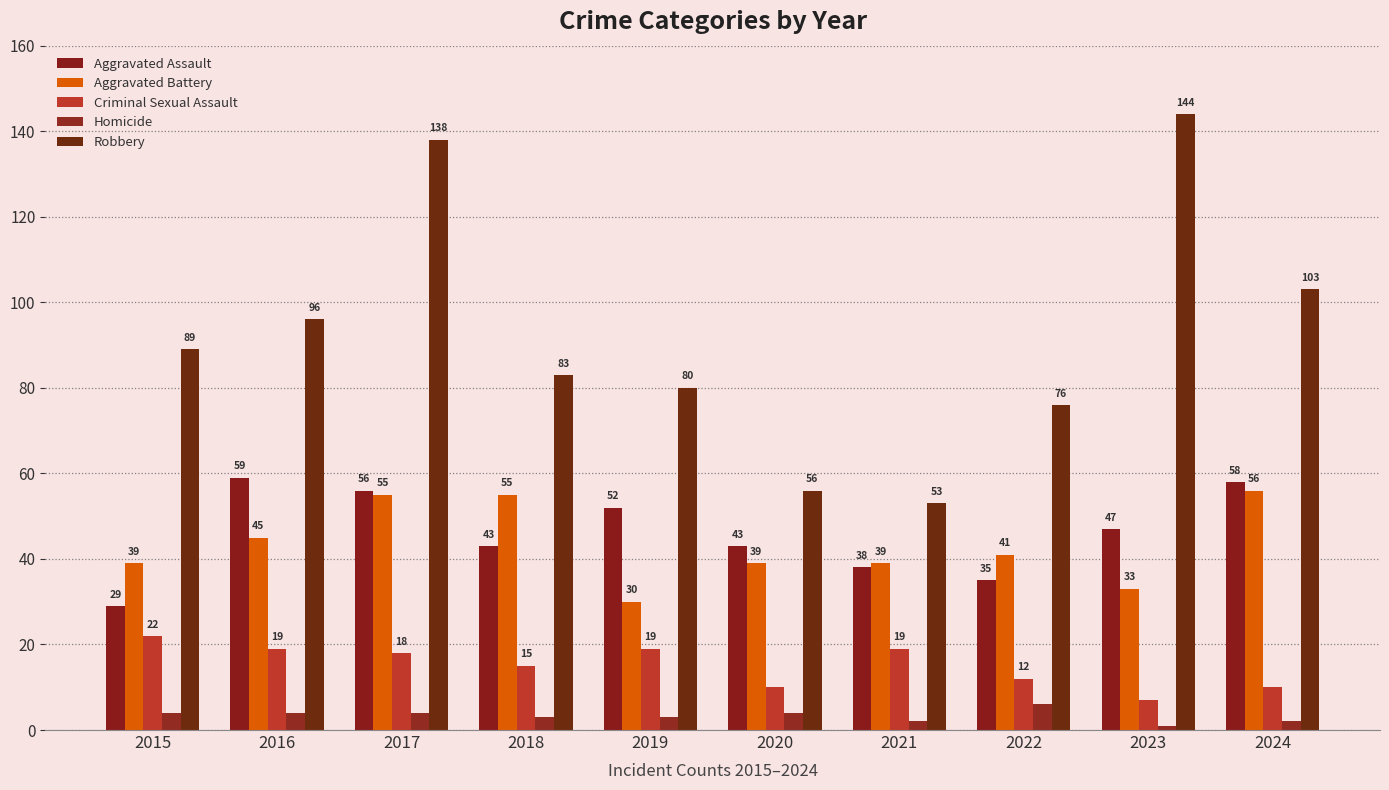

Which category has the lowest value across all series?

2023